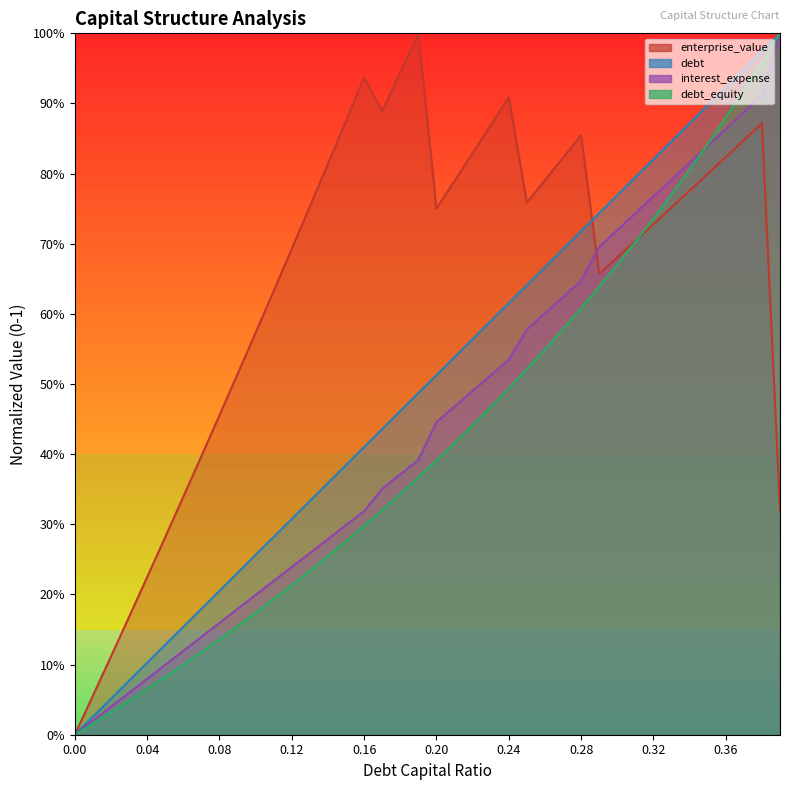

At which category is the sum across all series the highest?

0.38